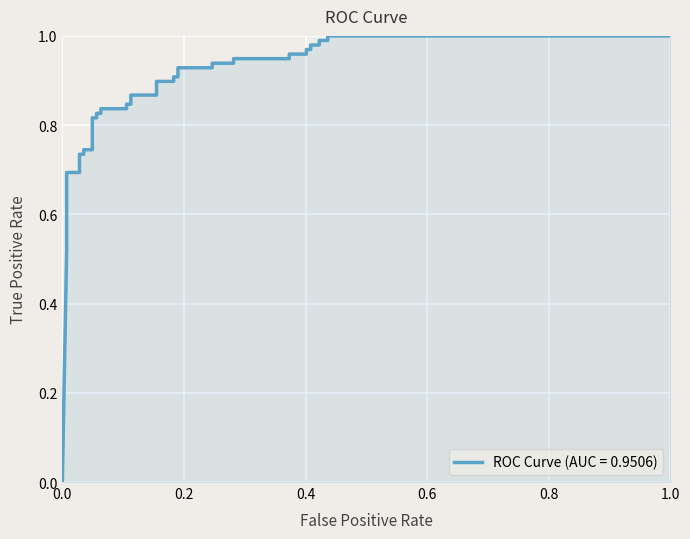

How many values are above zero?

38